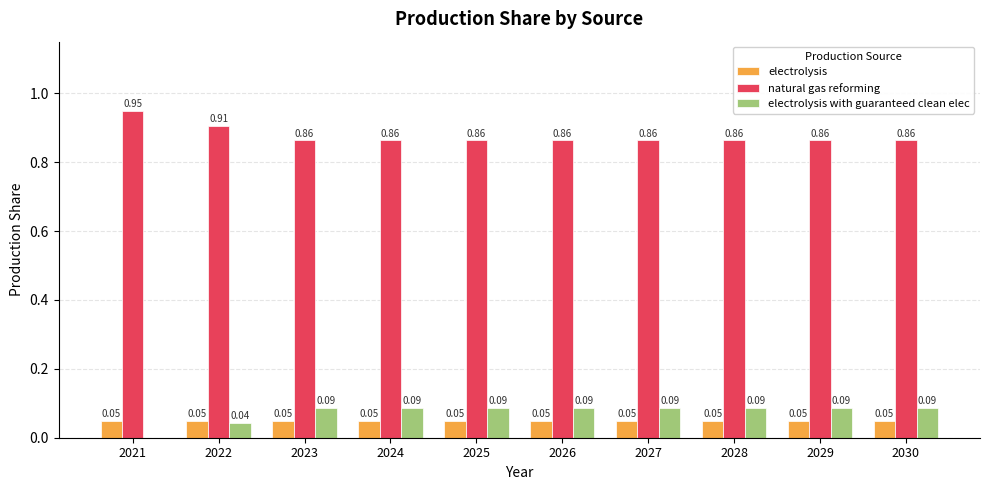

What is the sum of all electrolysis values?

0.5